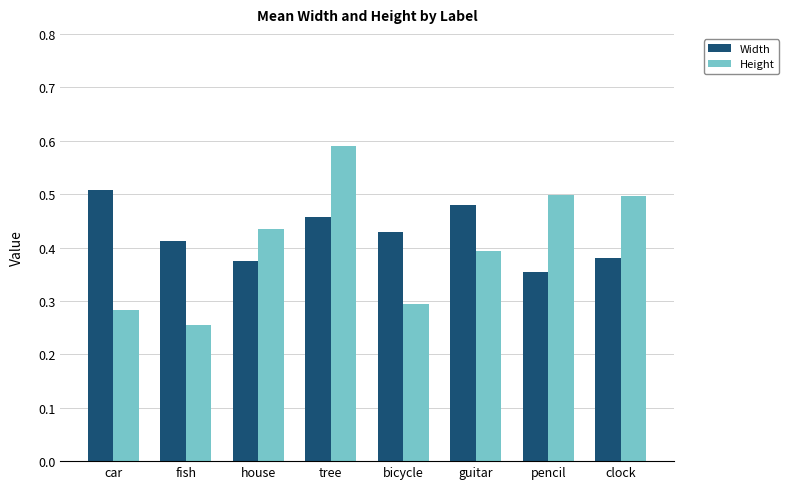

Are the bars grouped side by side (vs. stacked)?

Yes